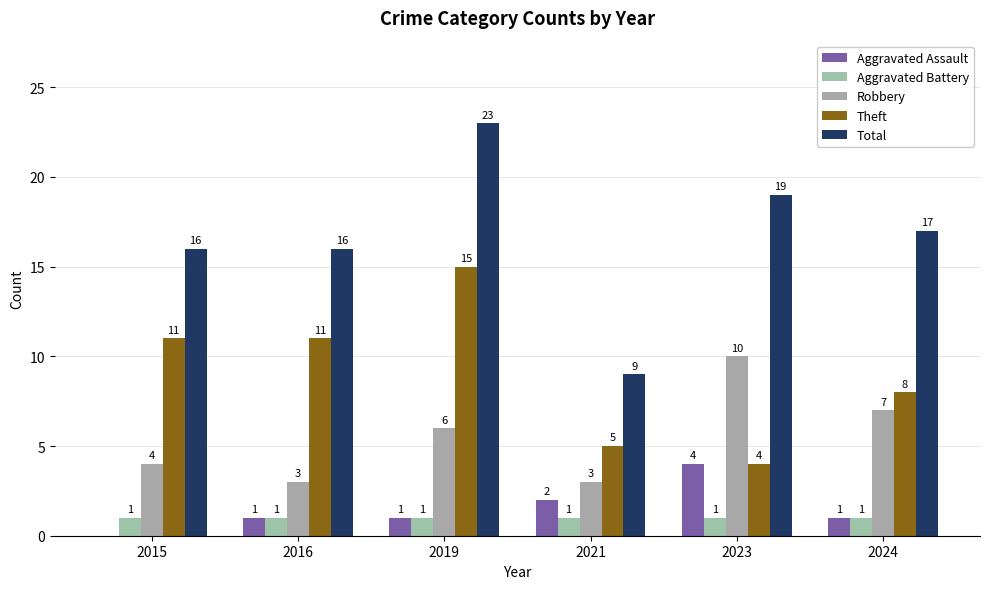

What is the difference between the maximum and minimum values in the Aggravated Assault series?

4